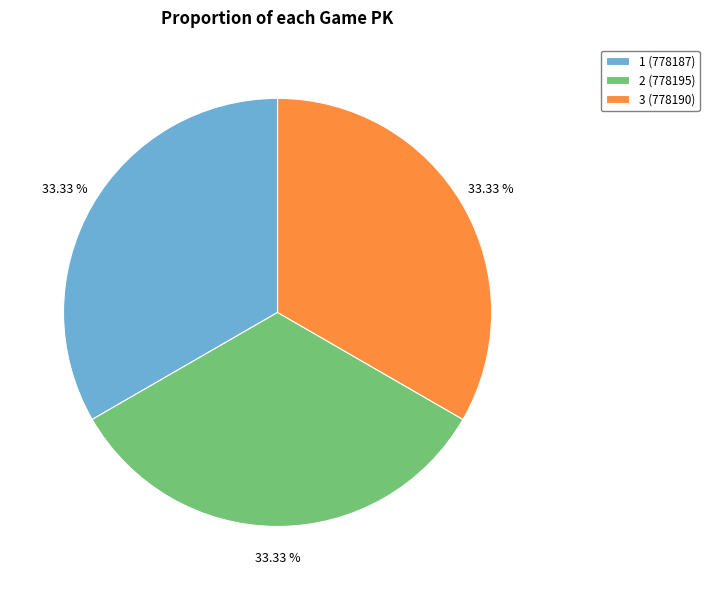

What portion of the pie excludes 3 (778190)?

66.7%